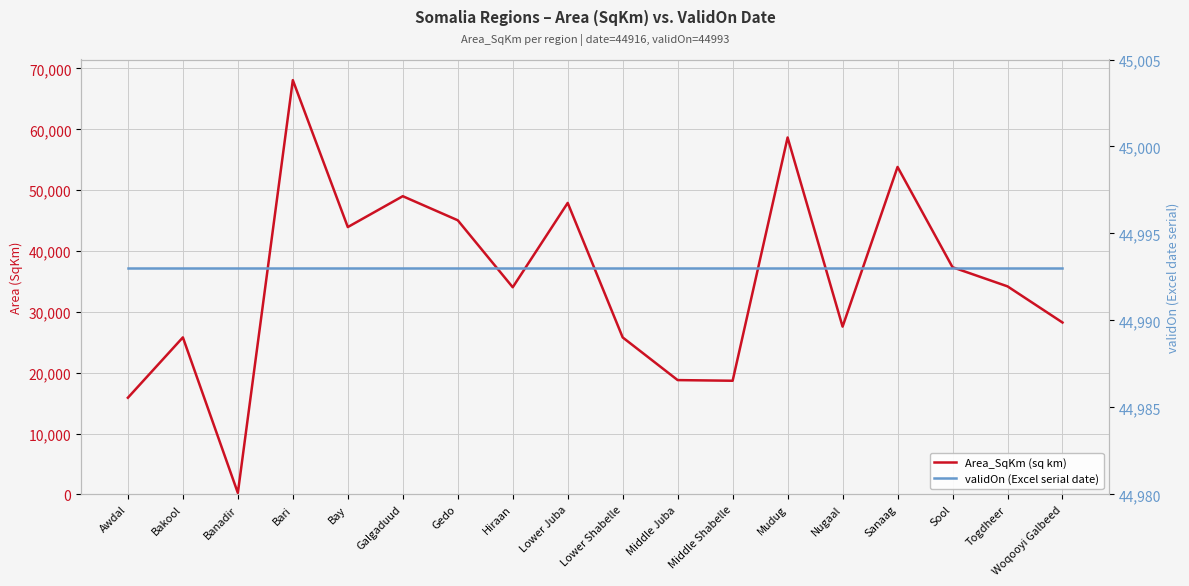

What is the label of the 9th point from the right?

Lower Shabelle